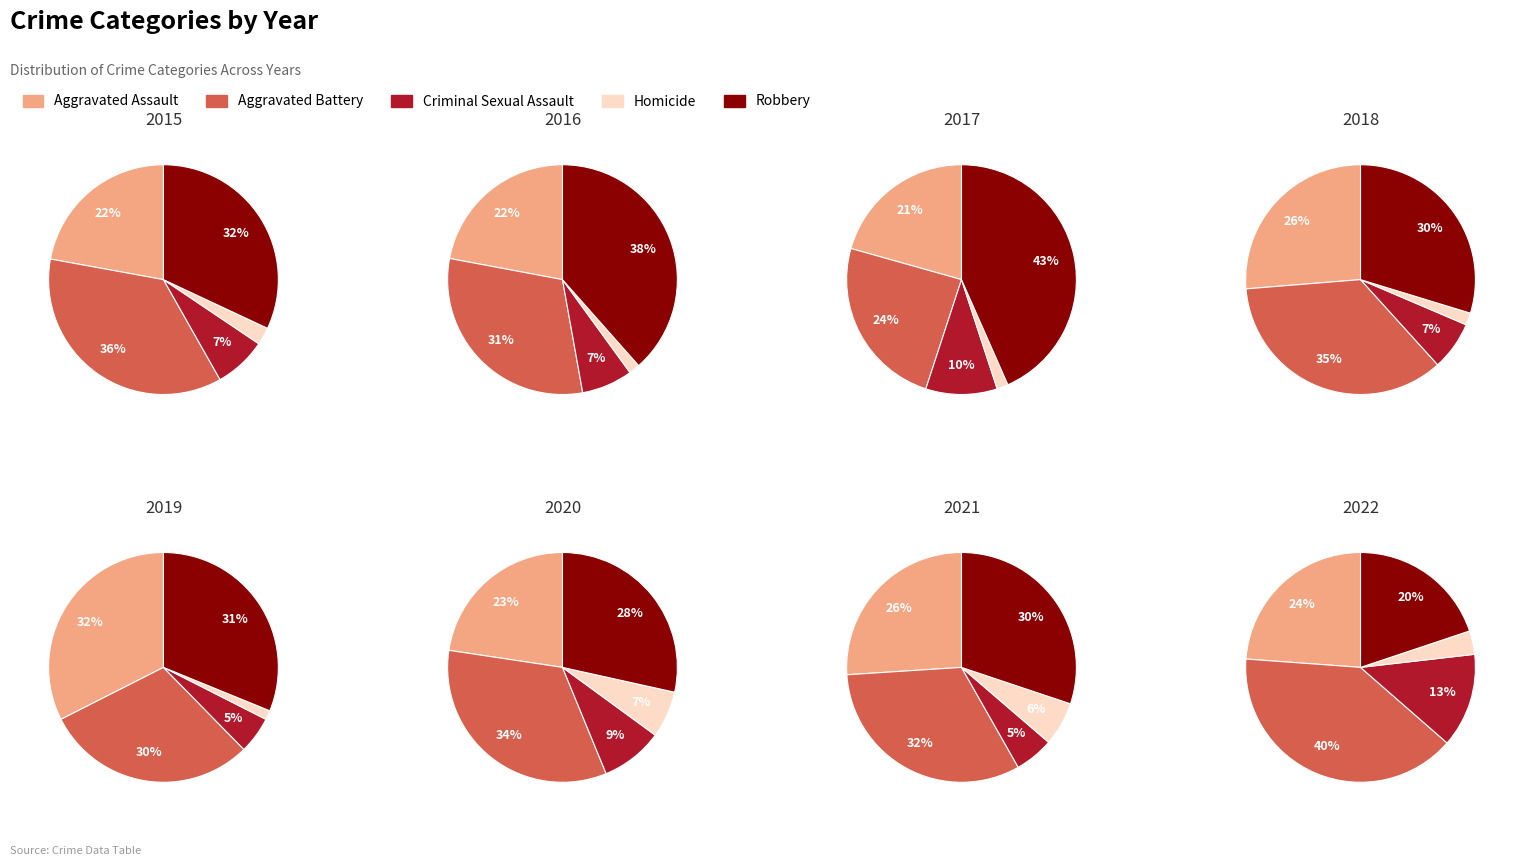

Between 2018 and 2021, which is larger?

2018